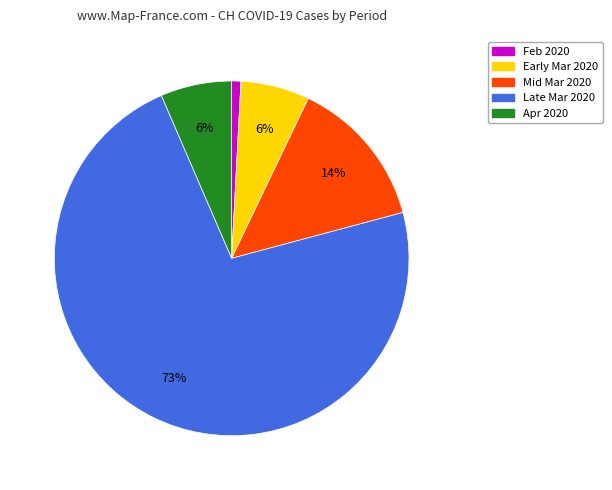

Is there any slice that represents more than half of the pie?

Yes